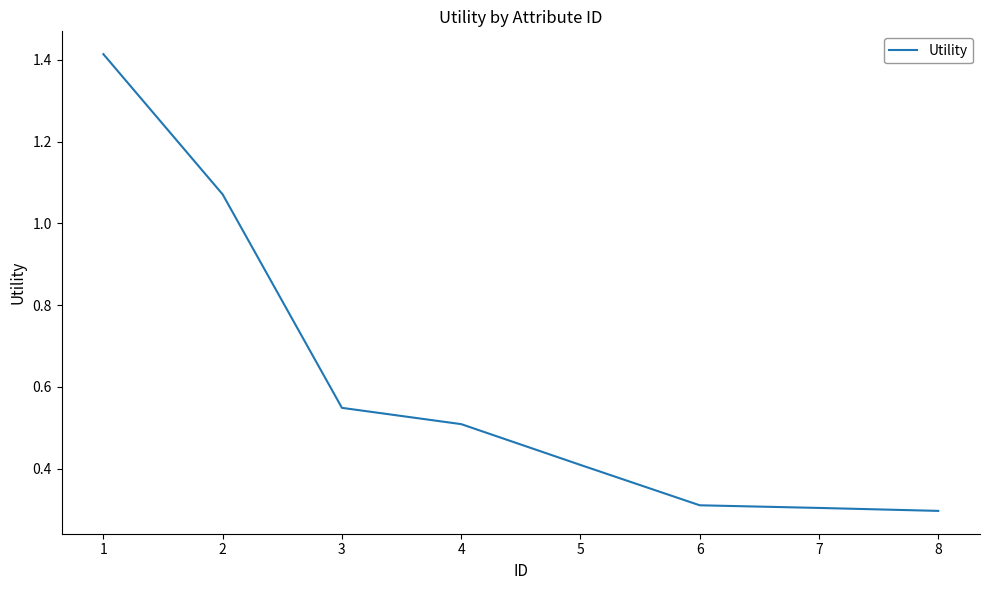

What is the average value?

0.6